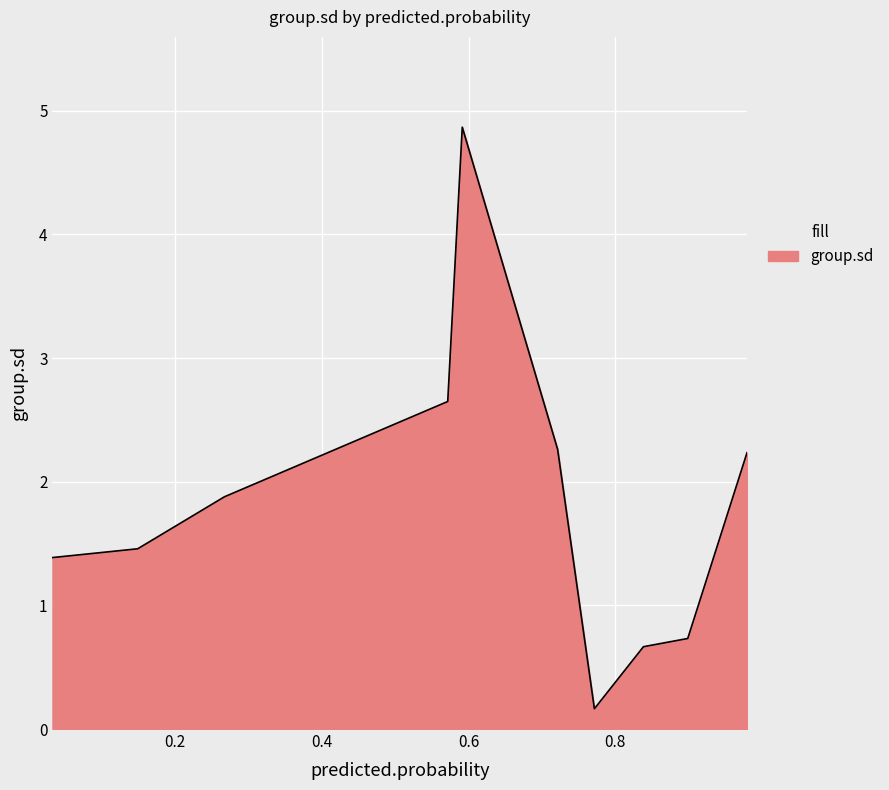

What is the maximum value shown in the chart?

4.9